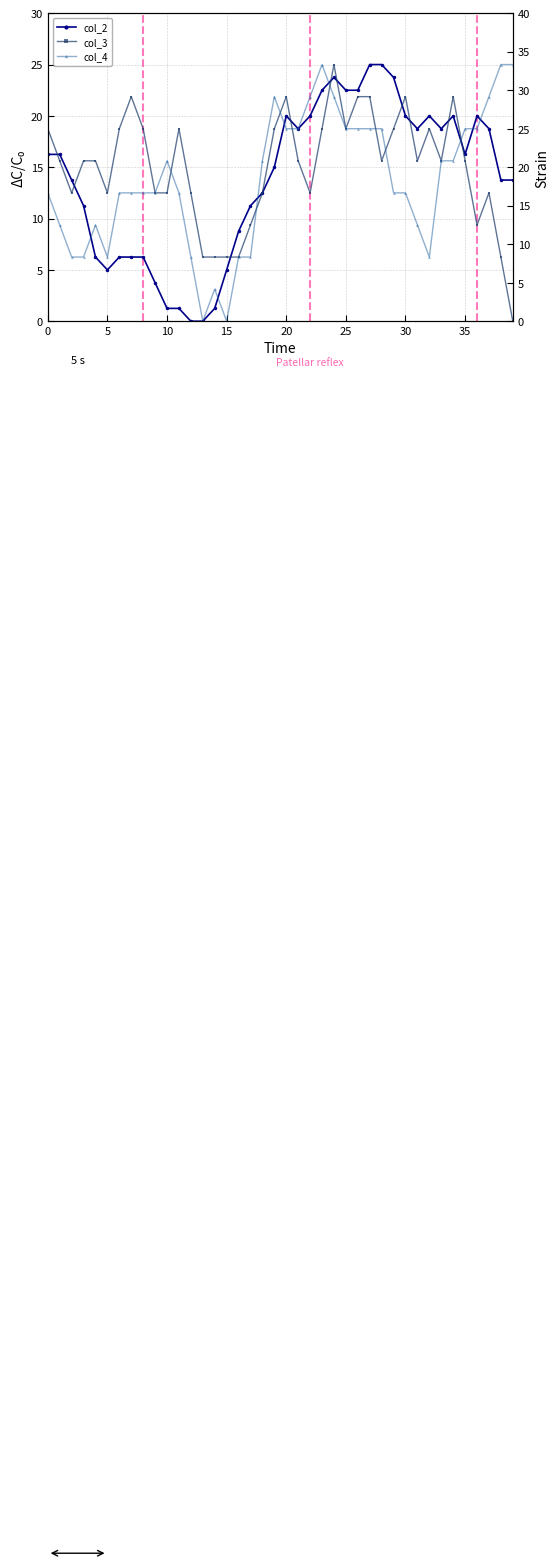

True or false: col_3 and col_4 intersect in this chart.

True